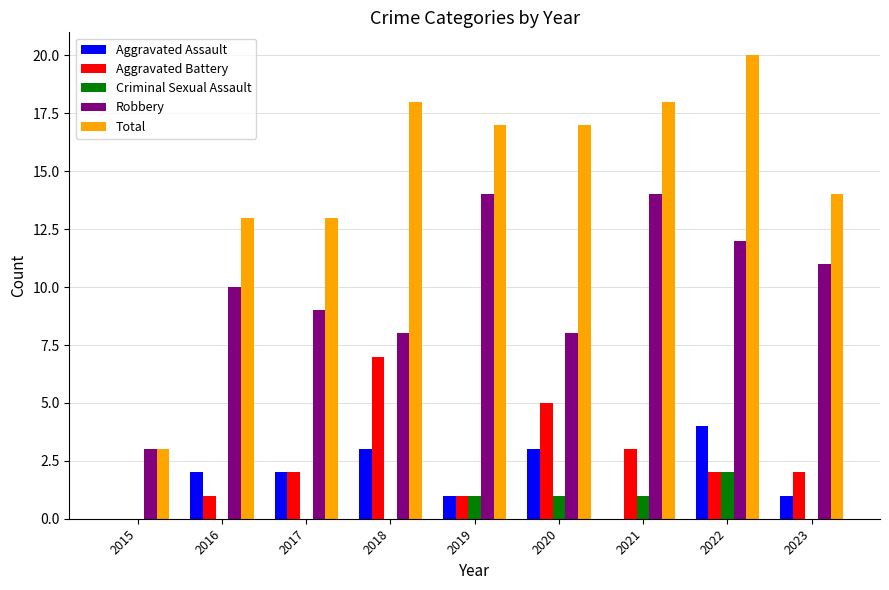

What is the sum of all Aggravated Assault values?

16